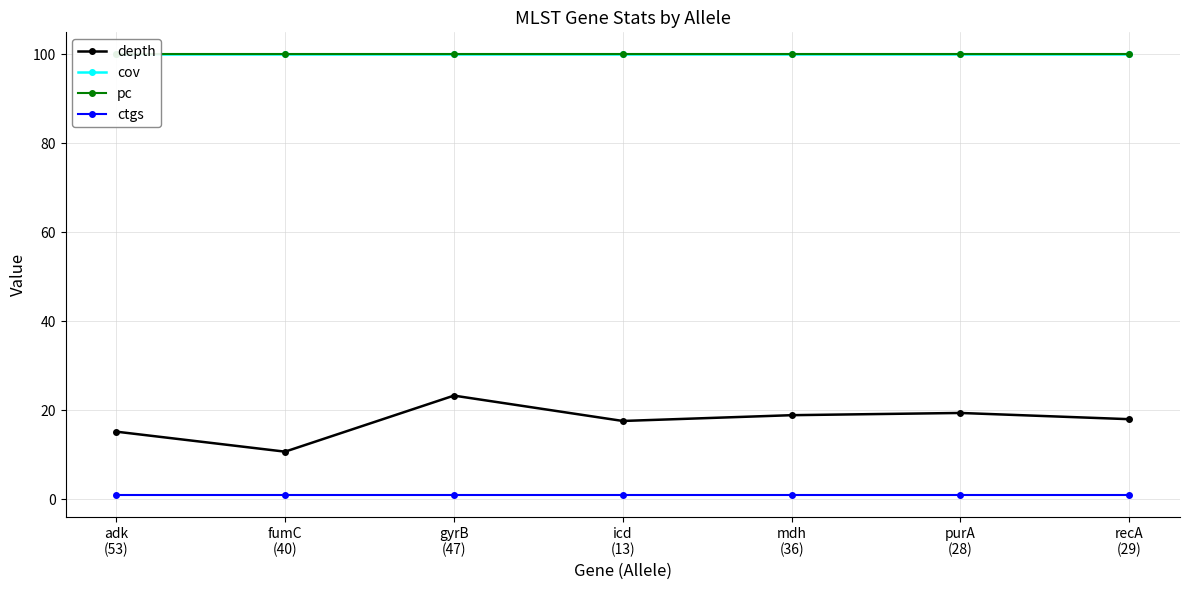

What is the value of the depth point at the 6th from the left?

19.4